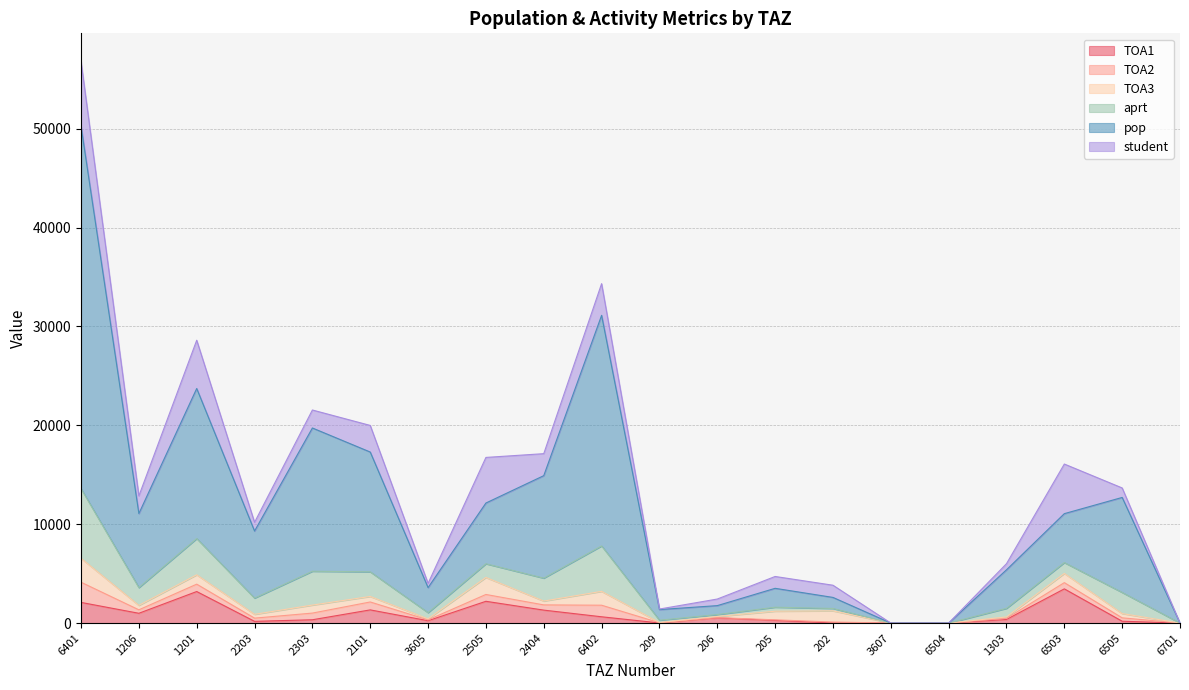

What is the highest value of the TOA1 series?

3459.0